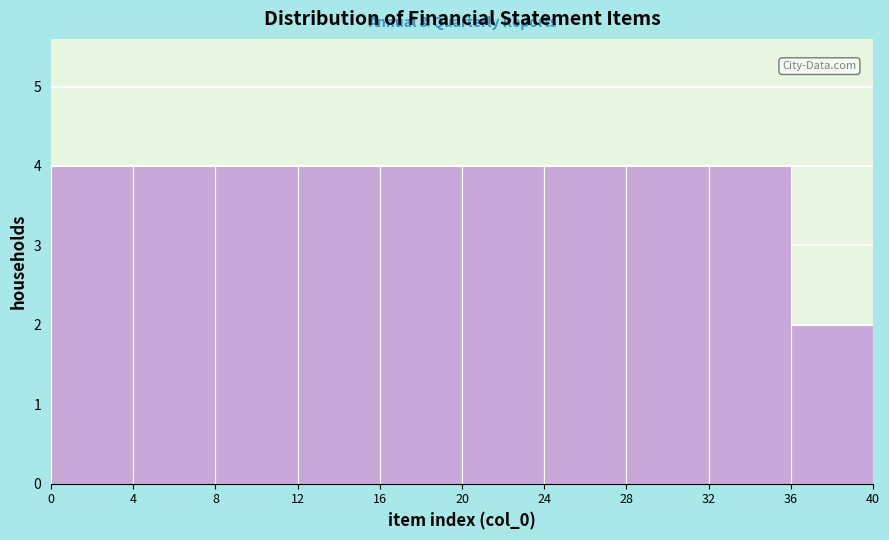

How tall is the bar that spans 20 to 24 on the x-axis? The values are not printed on the chart, so give them approximately, as read against the axis.

4